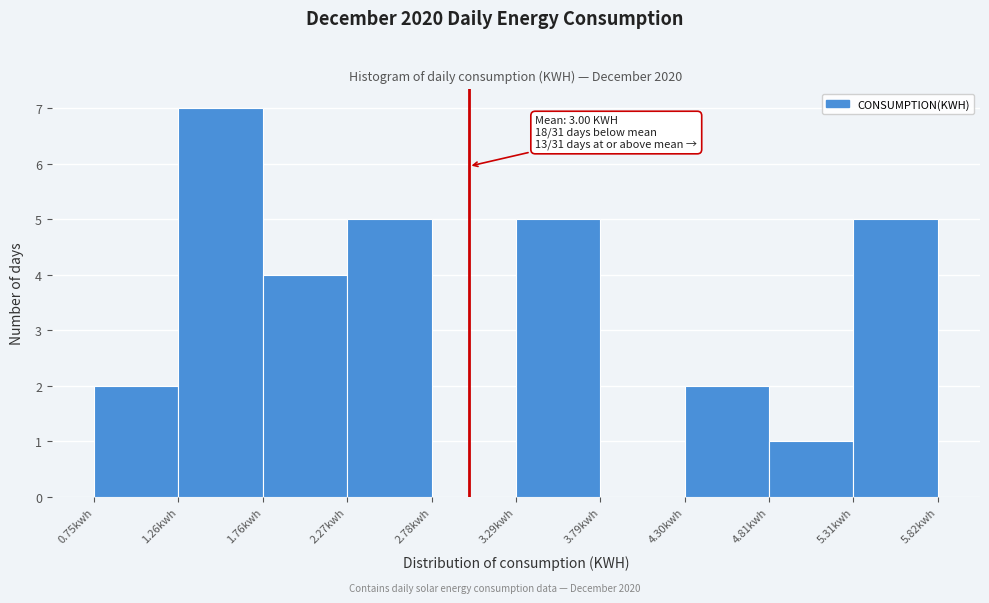

Which range on the x-axis has the tallest bar?

1.3 to 1.8